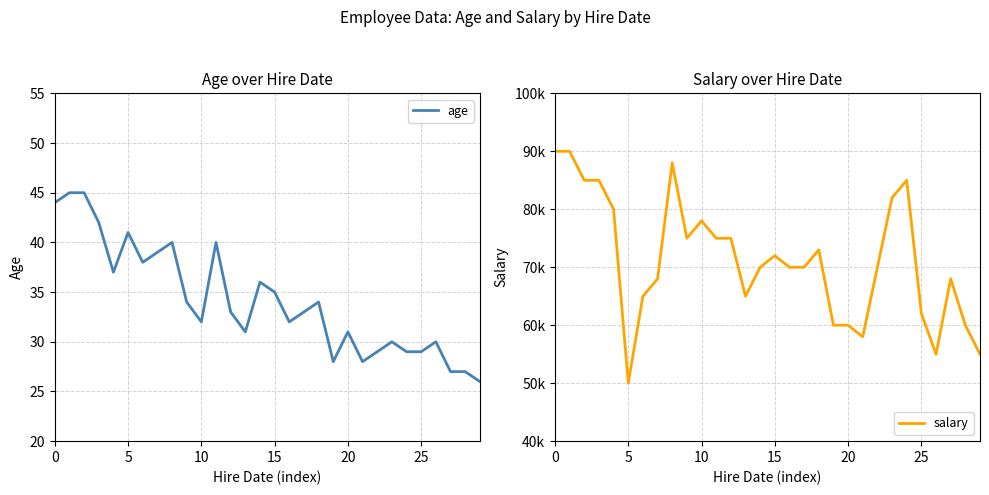

What are all the series names shown in the legend?

age, salary